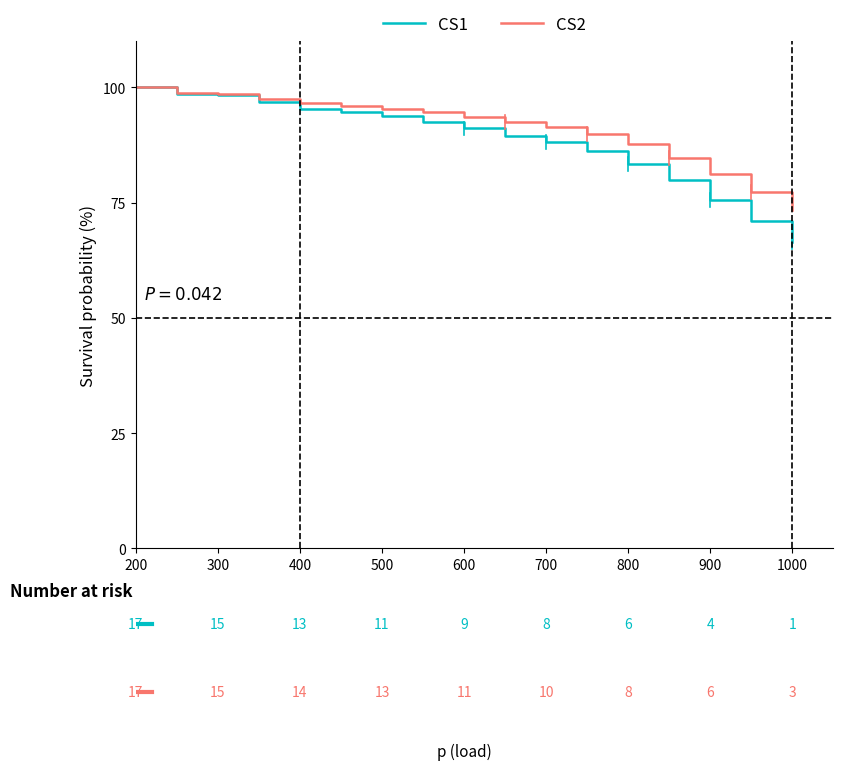

What is the maximum value for CS1?

100.0